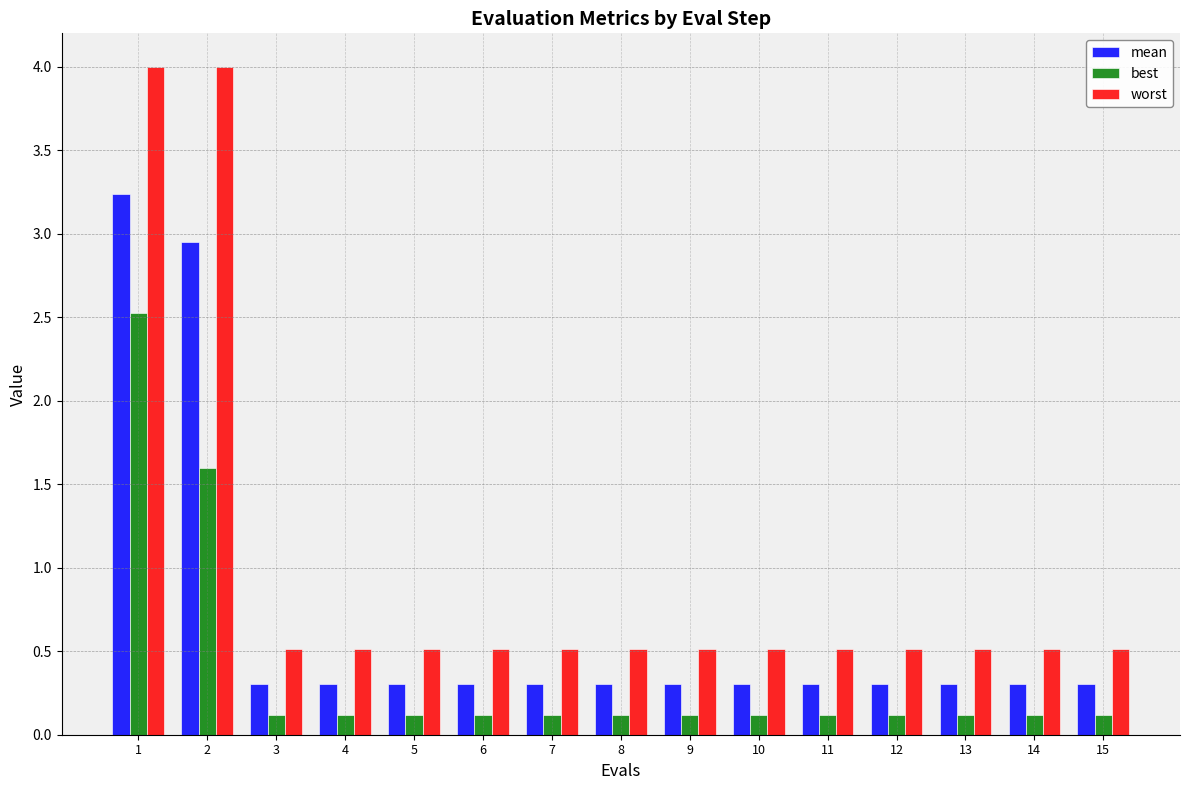

What is the spread (max minus min) of values at 9?

0.4